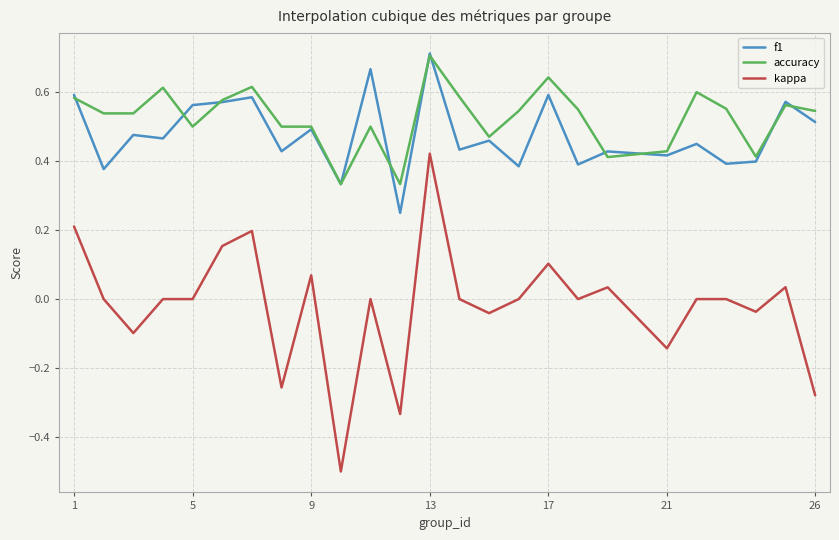

Count the number of data series in this chart.

3